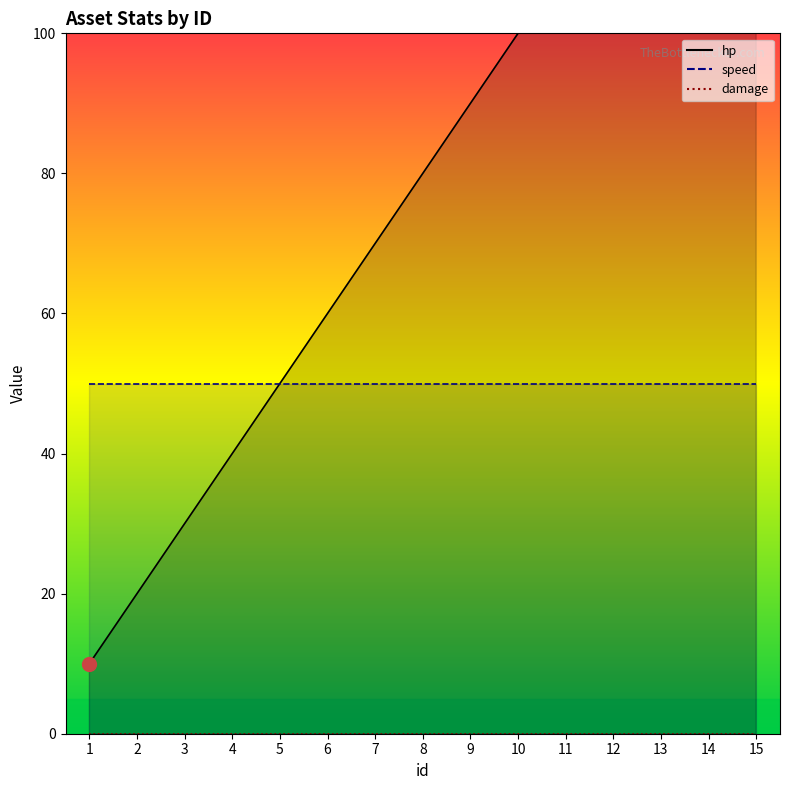

Is the value of speed at 1 greater than the value of damage at 4?

Yes